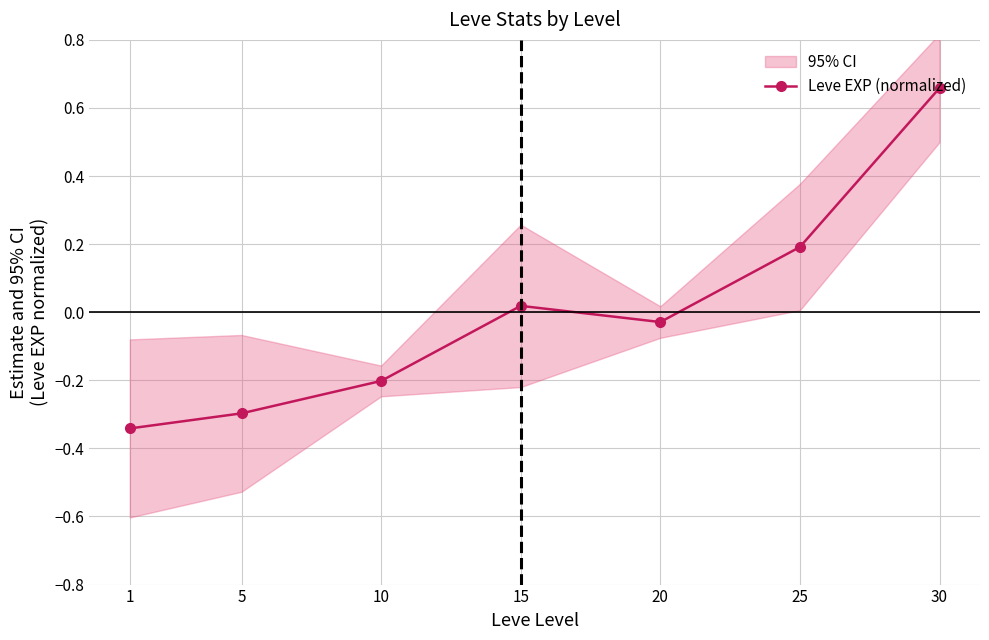

Where is the data nearest to the value 0?

15